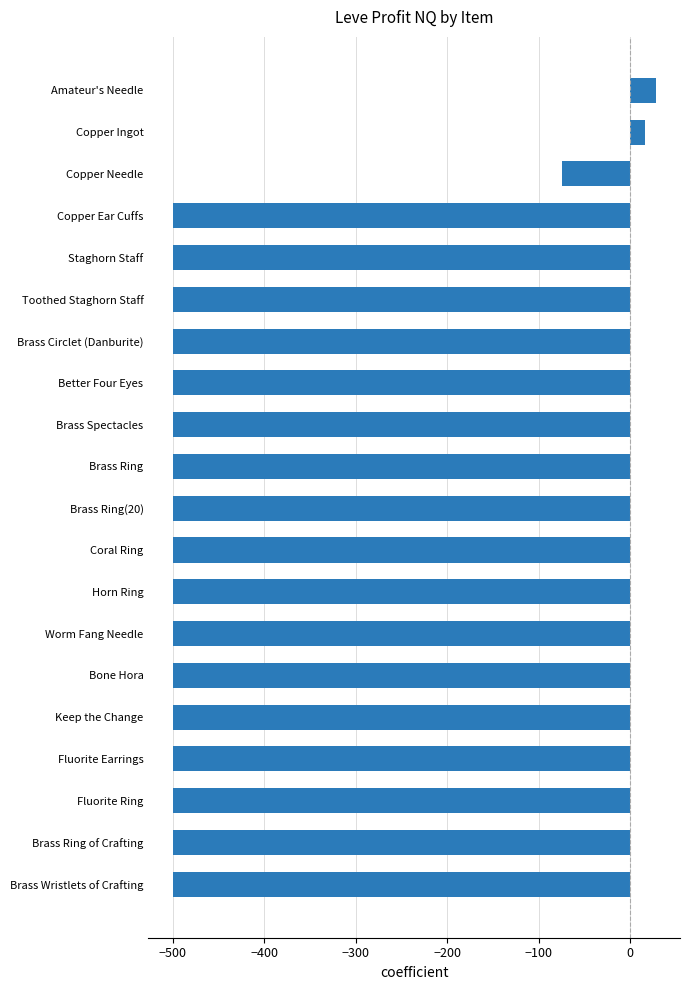

Reading top to bottom, list all the values displayed in this chart.

Amateur's Needle=28.0	Copper Ingot=16.3	Copper Needle=-74.8	Copper Ear Cuffs=-500.0	Staghorn Staff=-500.0	Toothed Staghorn Staff=-500.0	Brass Circlet (Danburite)=-500.0	Better Four Eyes=-500.0	Brass Spectacles=-500.0	Brass Ring=-500.0	Brass Ring(20)=-500.0	Coral Ring=-500.0	Horn Ring=-500.0	Worm Fang Needle=-500.0	Bone Hora=-500.0	Keep the Change=-500.0	Fluorite Earrings=-500.0	Fluorite Ring=-500.0	Brass Ring of Crafting=-500.0	Brass Wristlets of Crafting=-500.0